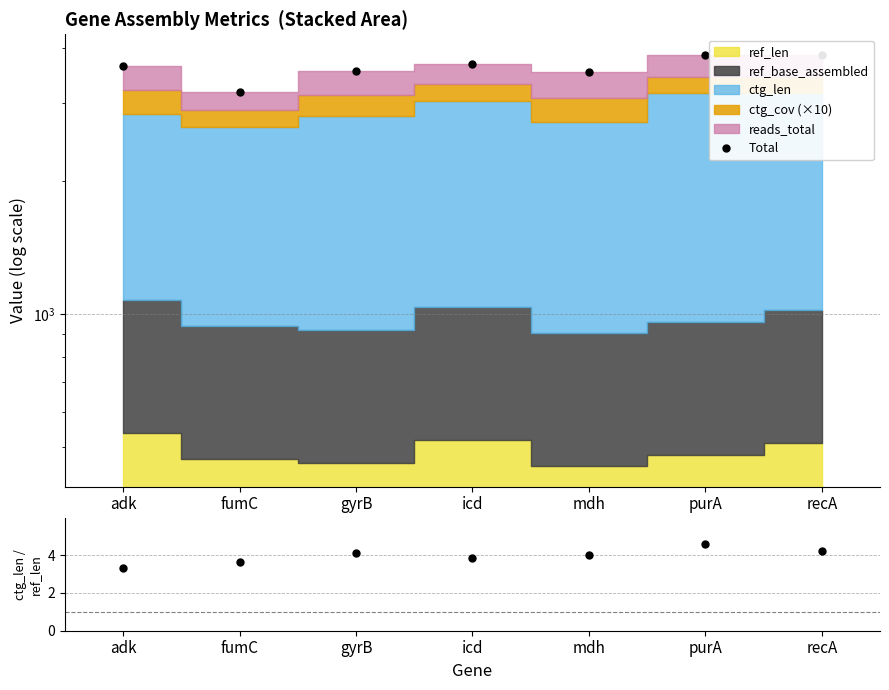

Rank the categories by value from lowest to highest.

fumC, mdh, gyrB, adk, icd, recA, purA